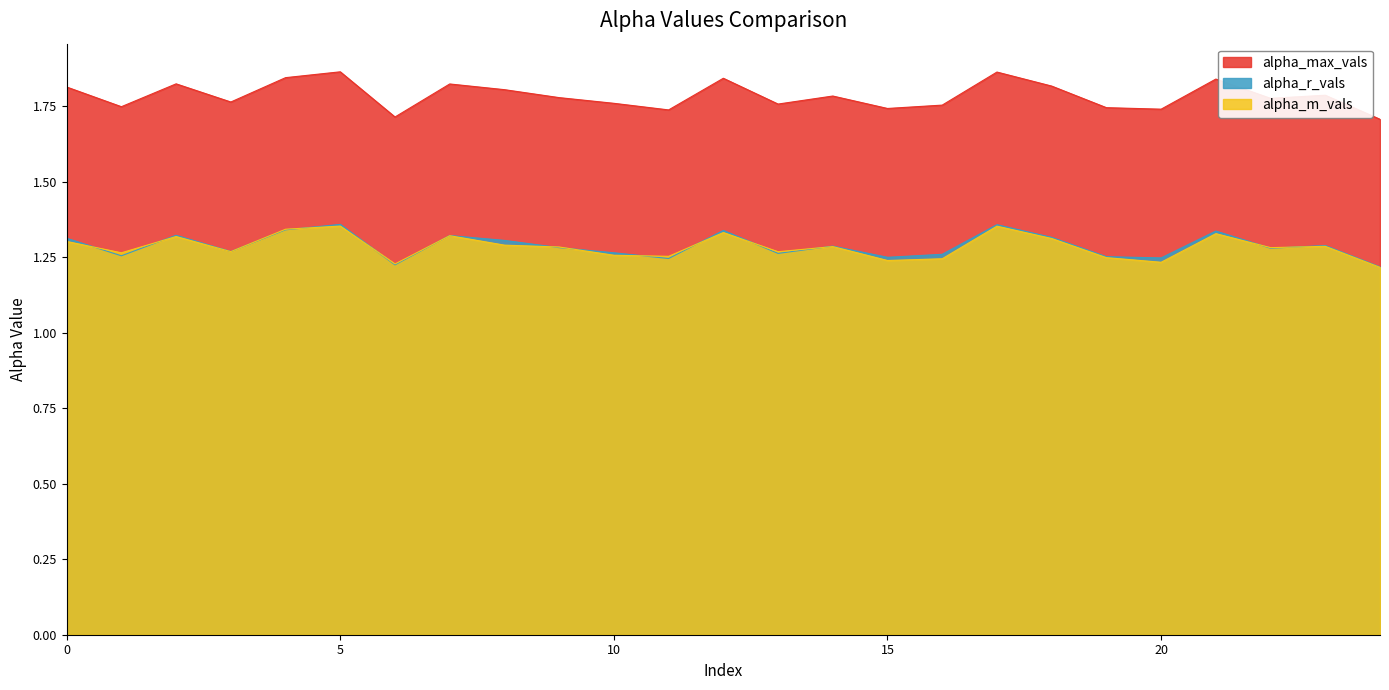

Reading right to left, what are all the values shown in this chart?

alpha_max_vals: 1.7	1.8	1.8	1.8	1.7	1.7	1.8	1.9	1.8	1.7	1.8	1.8	1.8	1.7	1.8	1.8	1.8	1.8	1.7	1.9	1.8	1.8	1.8	1.7	1.8
alpha_r_vals: 1.2	1.3	1.3	1.3	1.2	1.3	1.3	1.4	1.3	1.2	1.3	1.3	1.3	1.2	1.3	1.3	1.3	1.3	1.2	1.4	1.3	1.3	1.3	1.3	1.3
alpha_m_vals: 1.2	1.3	1.3	1.3	1.2	1.2	1.3	1.4	1.2	1.2	1.3	1.3	1.3	1.3	1.3	1.3	1.3	1.3	1.2	1.4	1.3	1.3	1.3	1.3	1.3